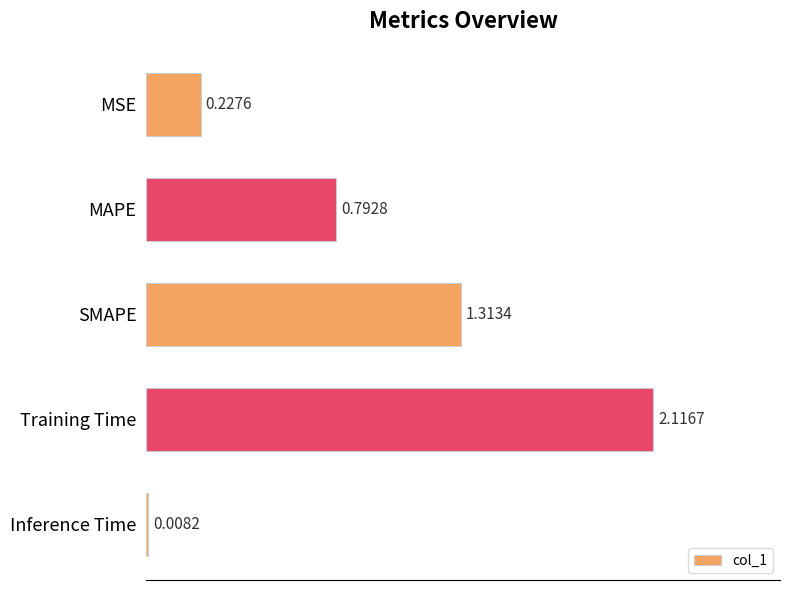

Does the chart contain stacked bars?

No